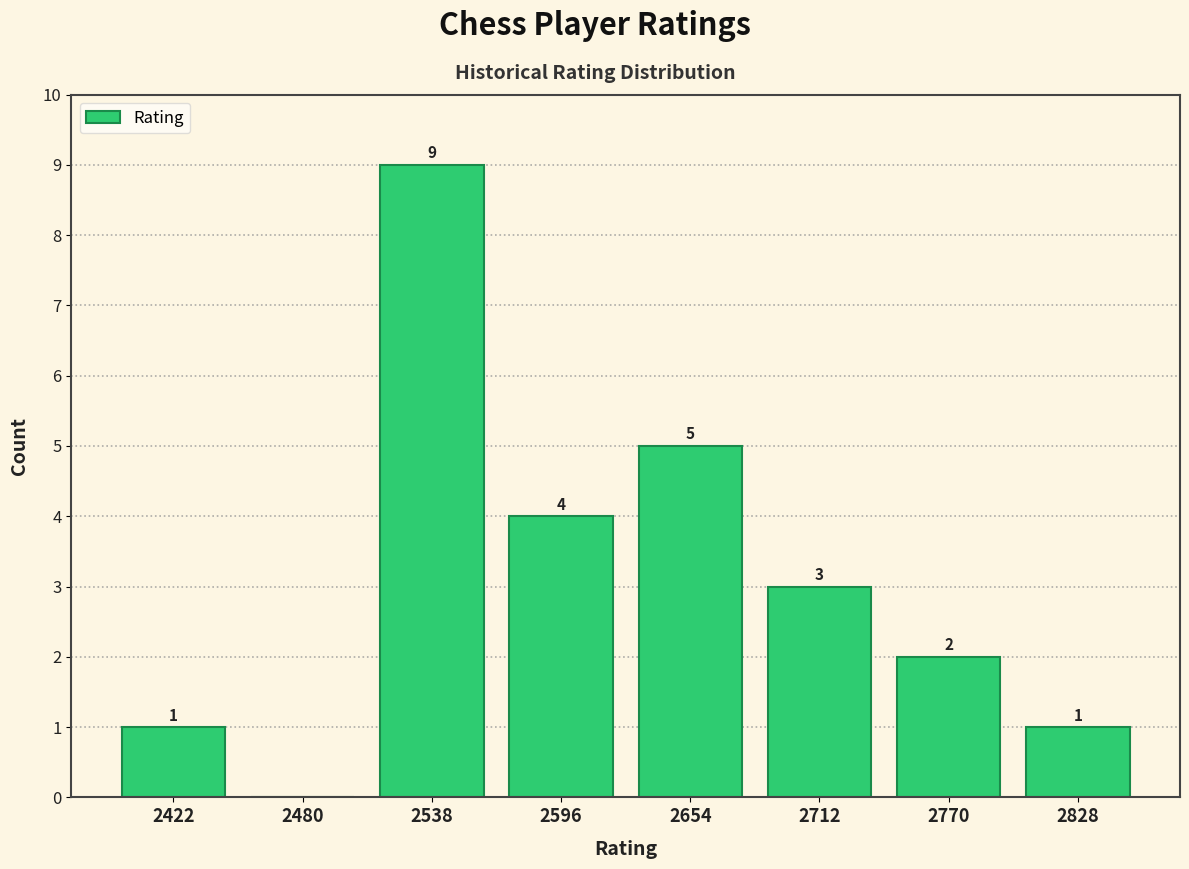

Over which range of the x-axis is the bar tallest?

2510 to 2570